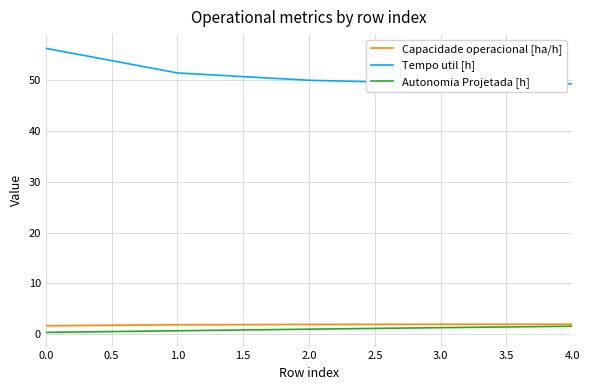

What is the maximum value shown in the chart?

56.3